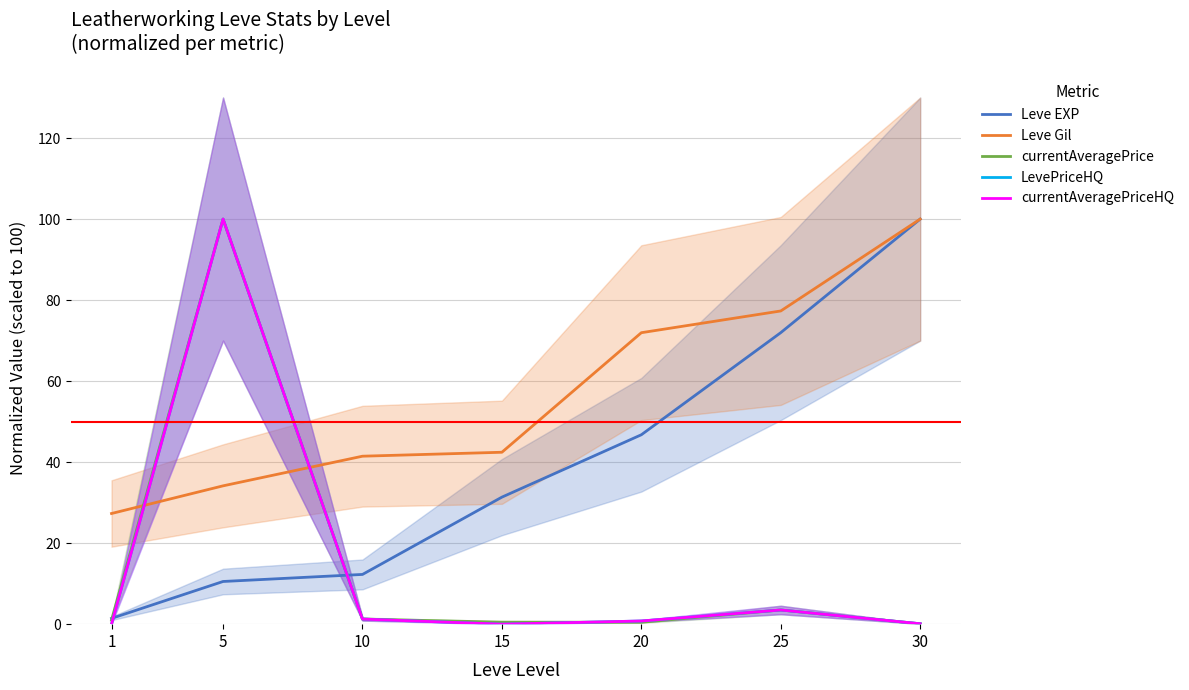

What is the spread (max minus min) of values at 10?

40.2